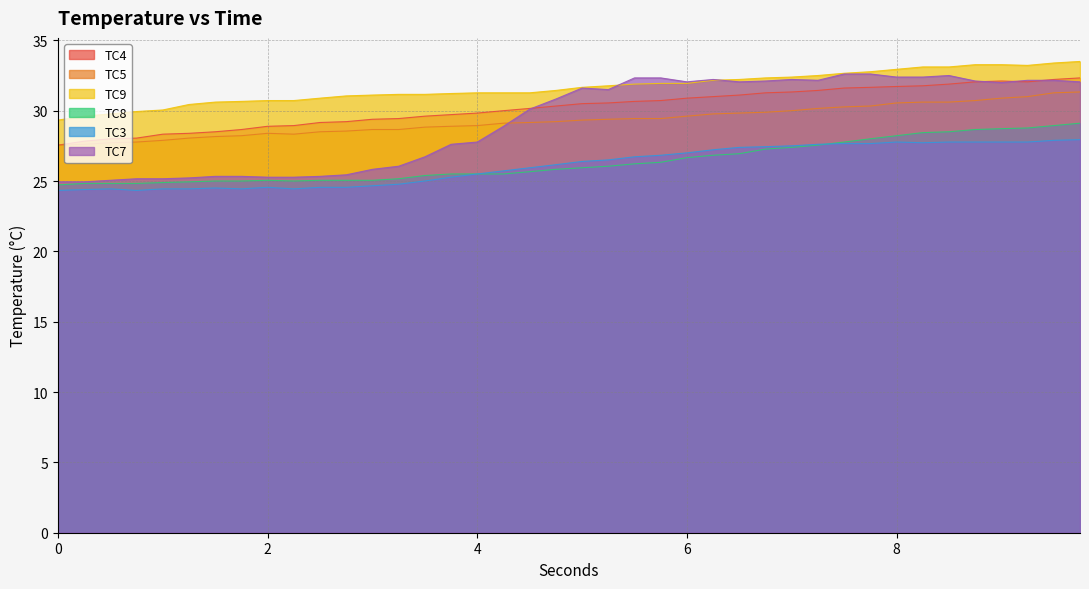

How many data points in TC4 are above 30?

23